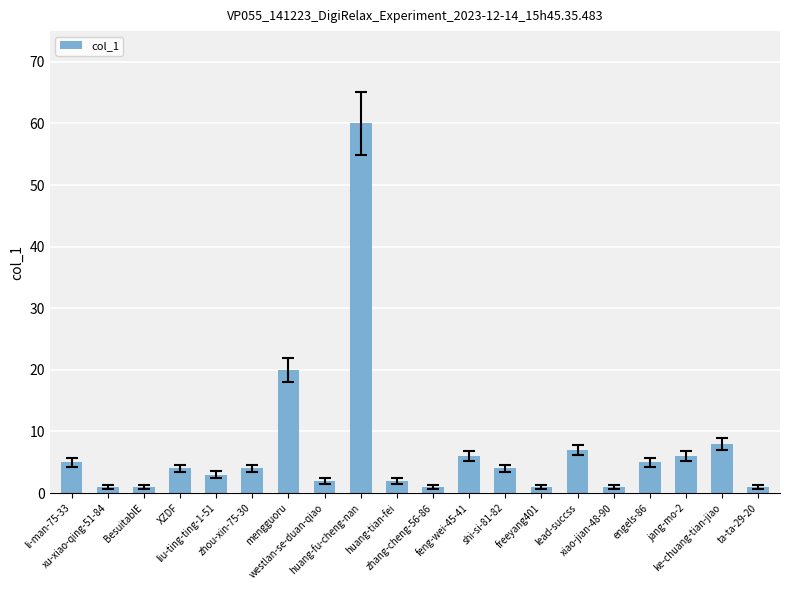

What is the sum of the values at engels-86 and BesuitablE?

6